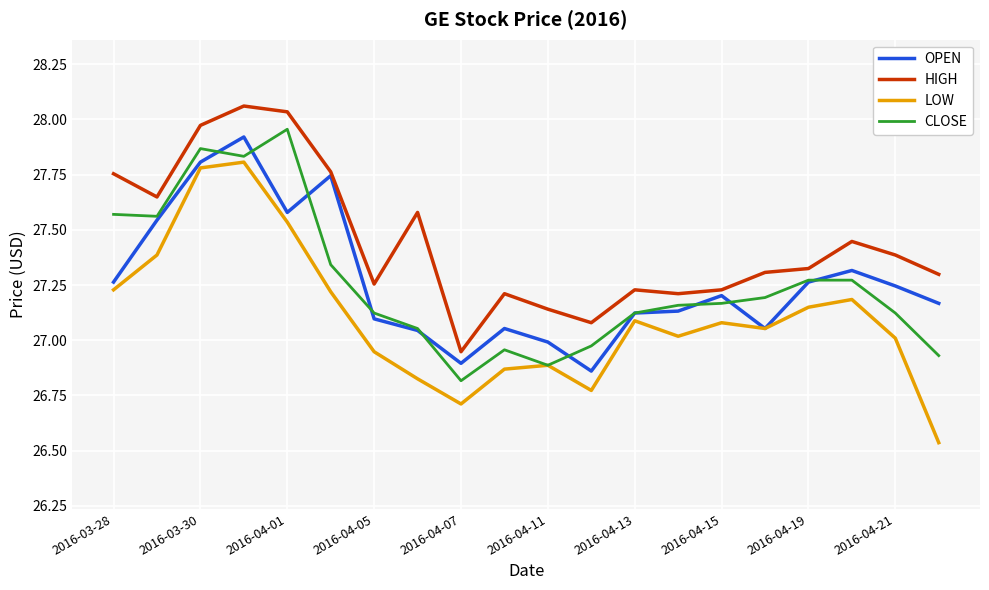

What is the difference between the maximum and second lowest values in the OPEN series?

1.0